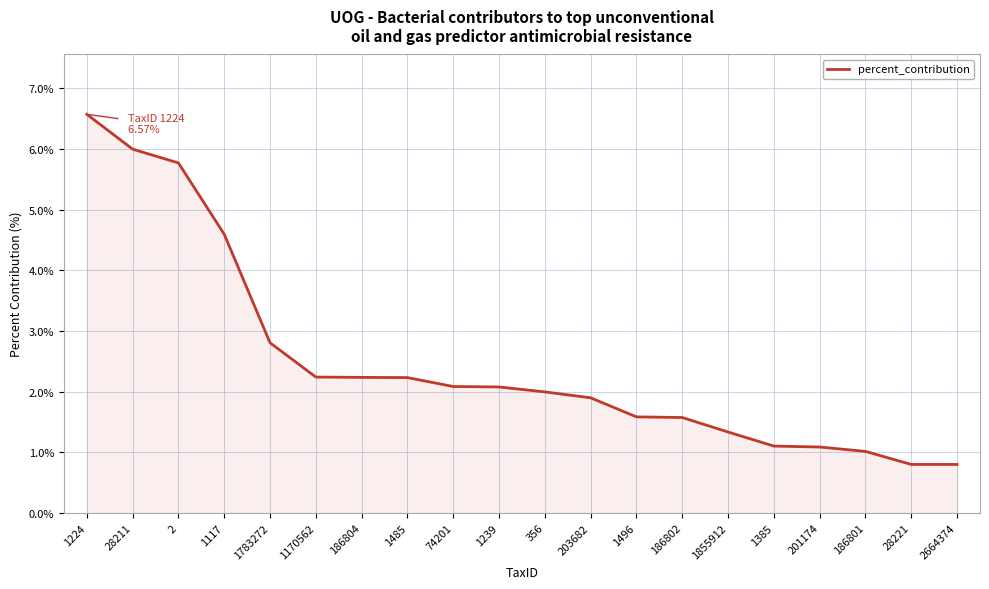

What position from the right is 1385?

5